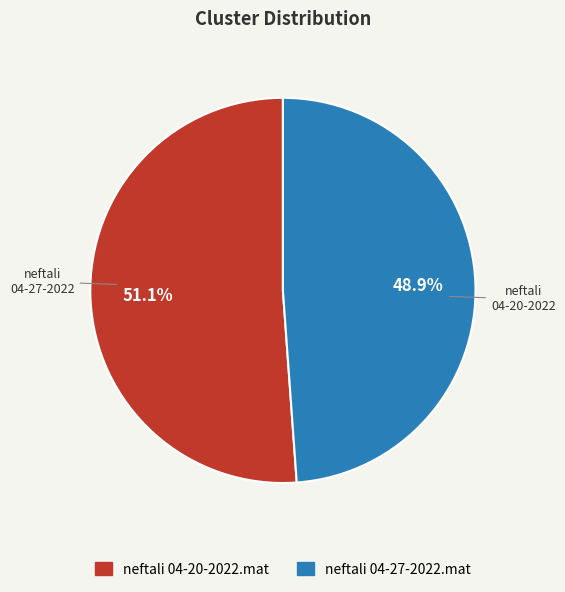

What is the total percentage of neftali 04-27-2022.mat and neftali 04-20-2022.mat?

100.0%